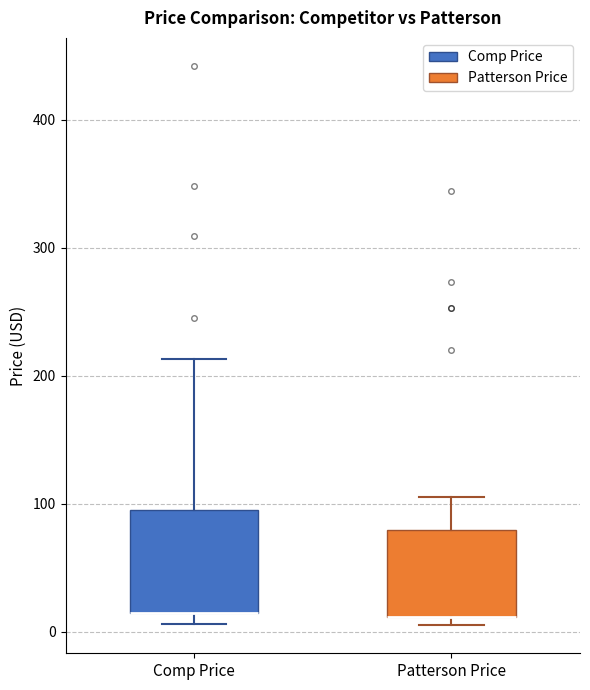

Comparing the boxes themselves (not the whiskers), which one is the tallest?

Comp Price